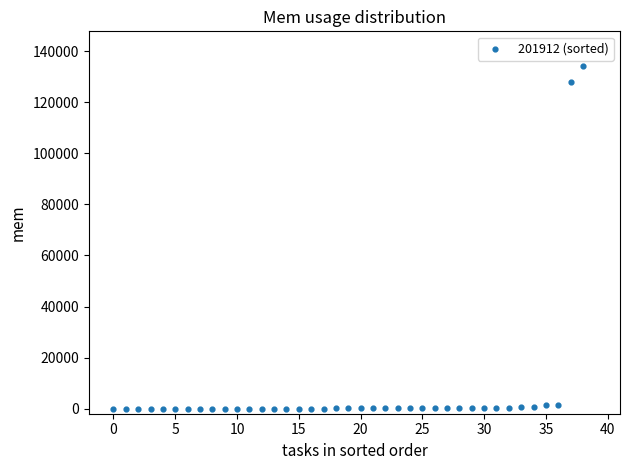

What is the range of Y values (max minus min)?

134368